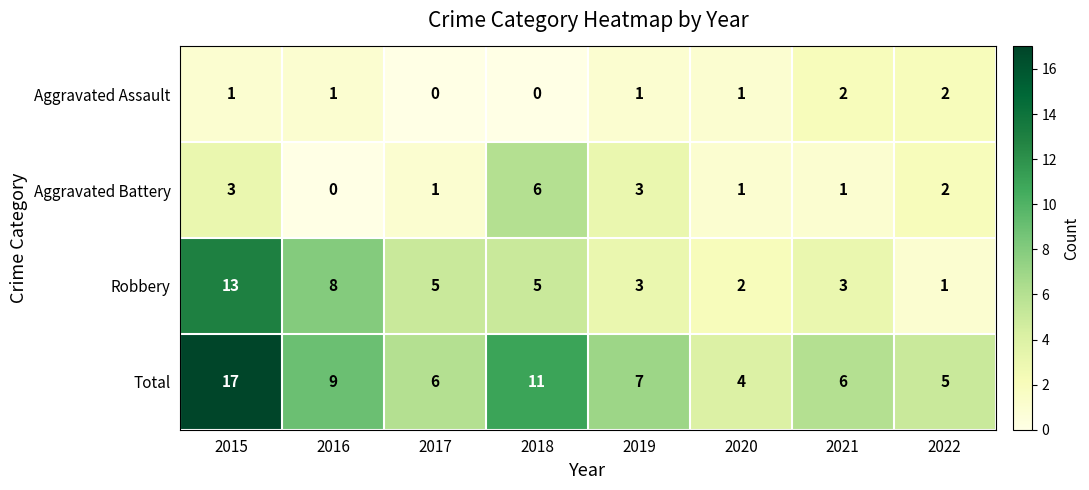

Count the number of data series in this chart.

4